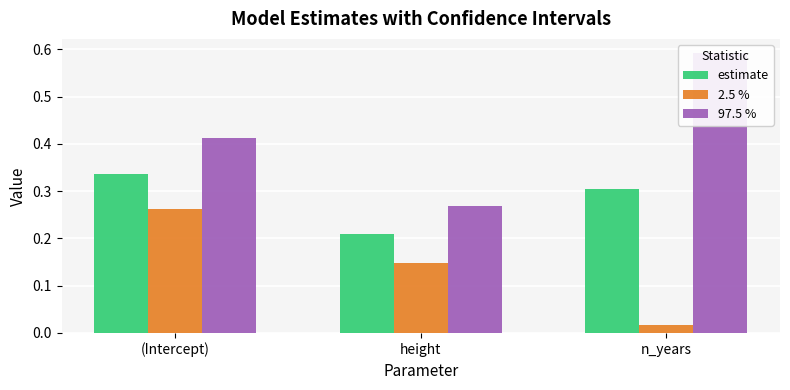

List the series in order of their peak value, highest first.

97.5 %, estimate, 2.5 %